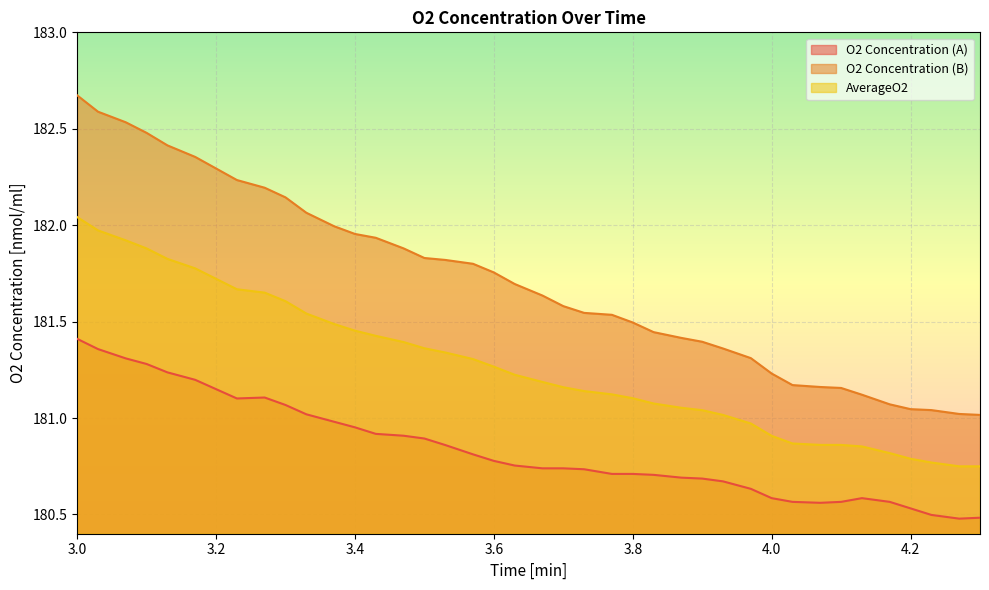

True or false: O2 Concentration (B) and AverageO2 intersect in this chart.

False